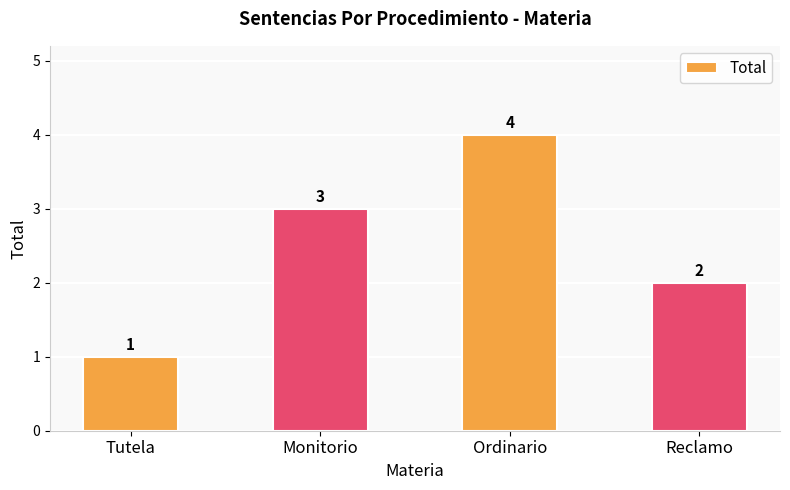

The value at Tutela is 1. True or false?

True